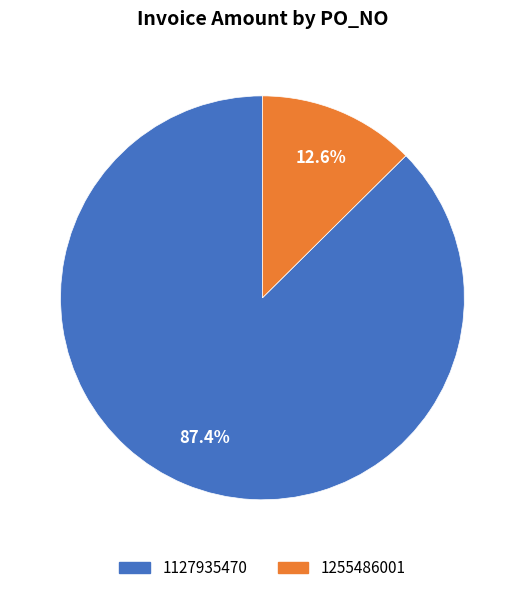

To the nearest percent, what is the average slice percentage?

50%